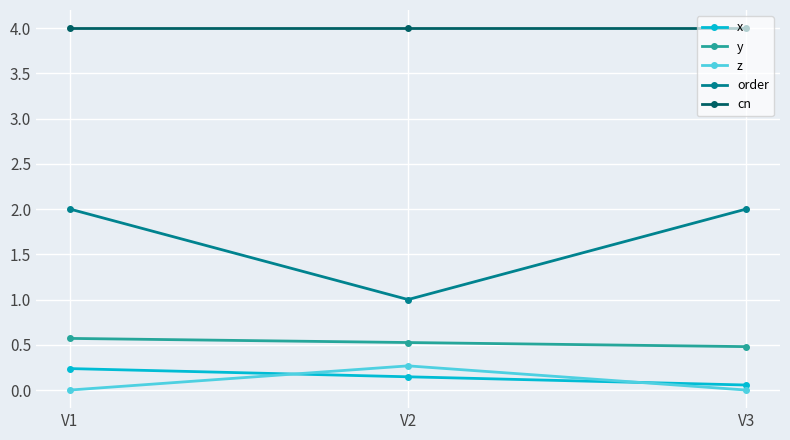

What is the value of the x point at the 1st from the left?

0.2